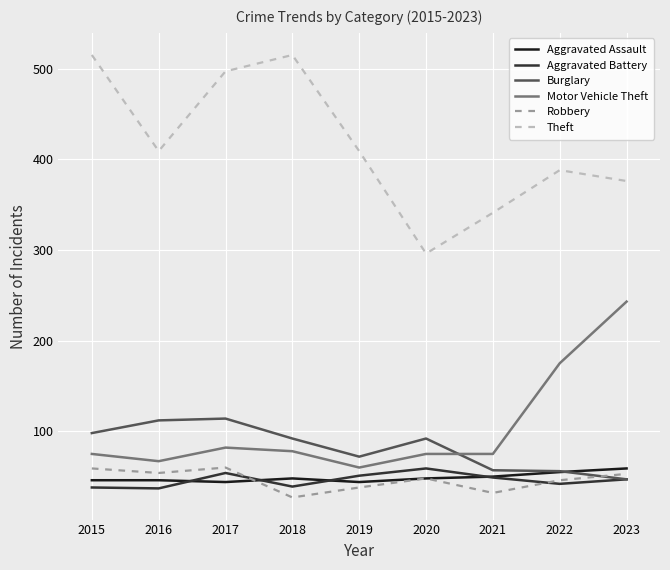

What is the spread (max minus min) of values at 2019?

371